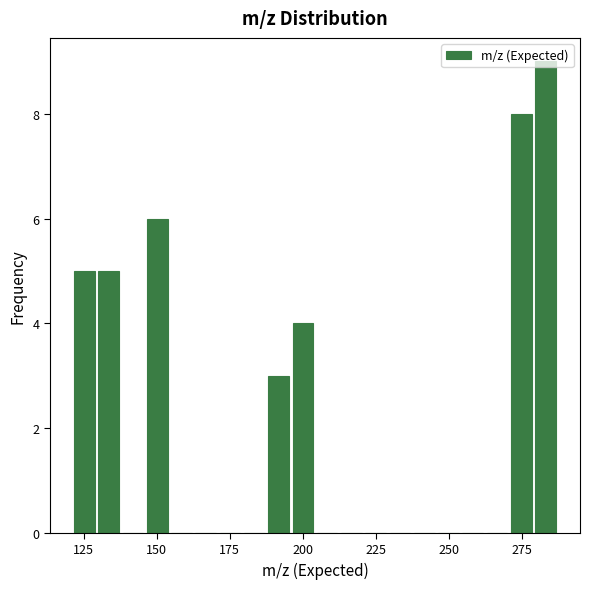

Read against the x-axis, roughly where is the centre of the tallest bar?

285